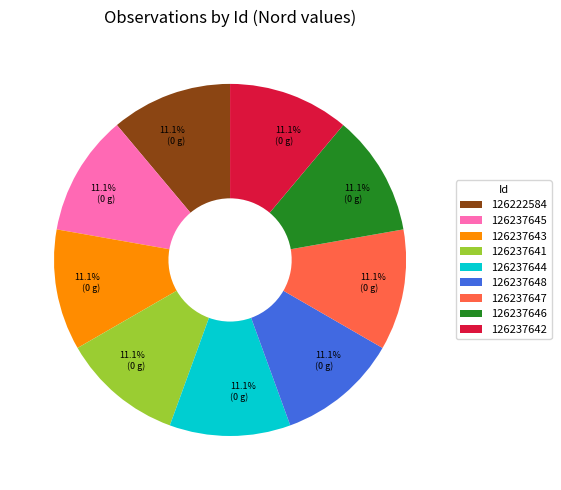

What percentage is the 126237641 slice, to the nearest percent?

11%